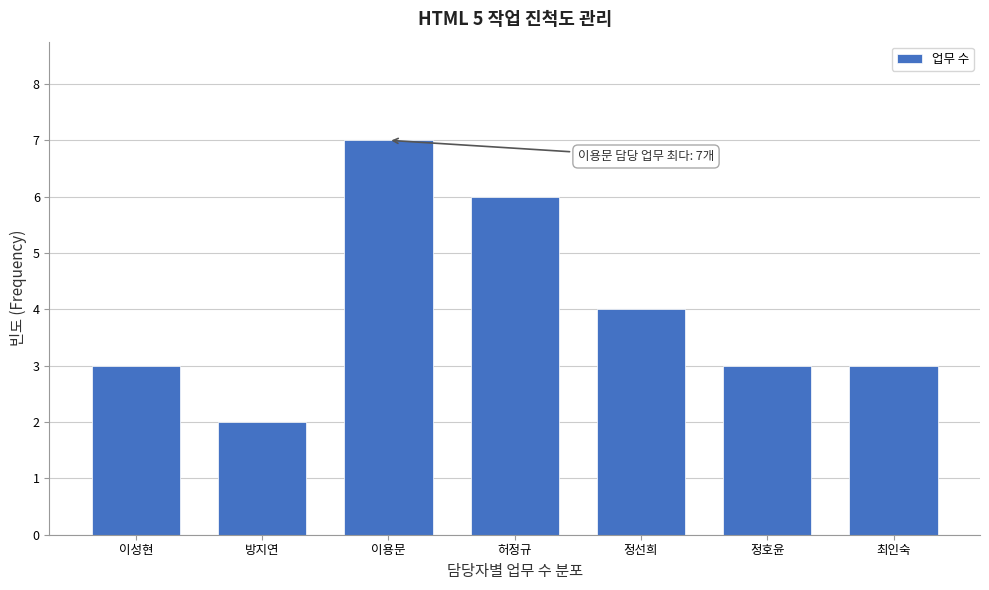

Reading left to right, what are all the values shown in this chart?

3	2	7	6	4	3	3